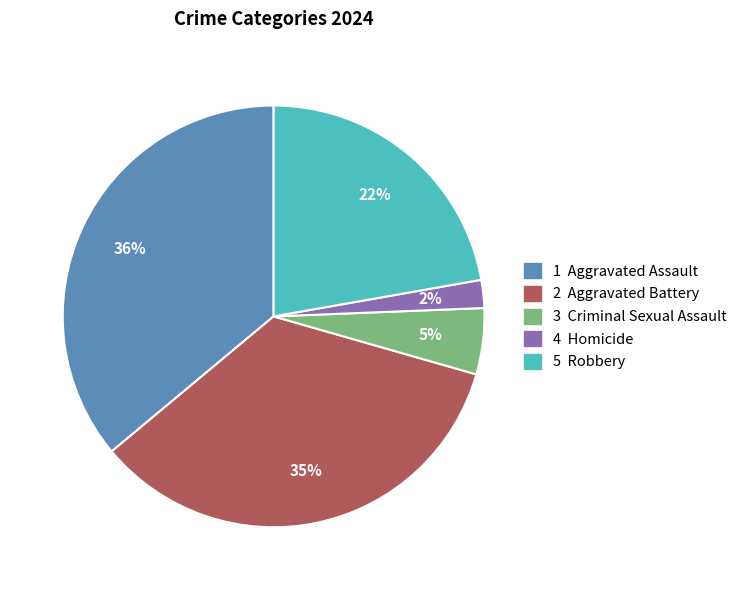

Is there a majority slice in this chart?

No